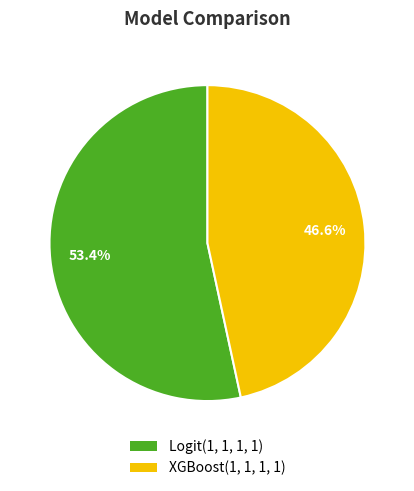

How much of the chart is everything except XGBoost(1, 1, 1, 1)?

53.4%